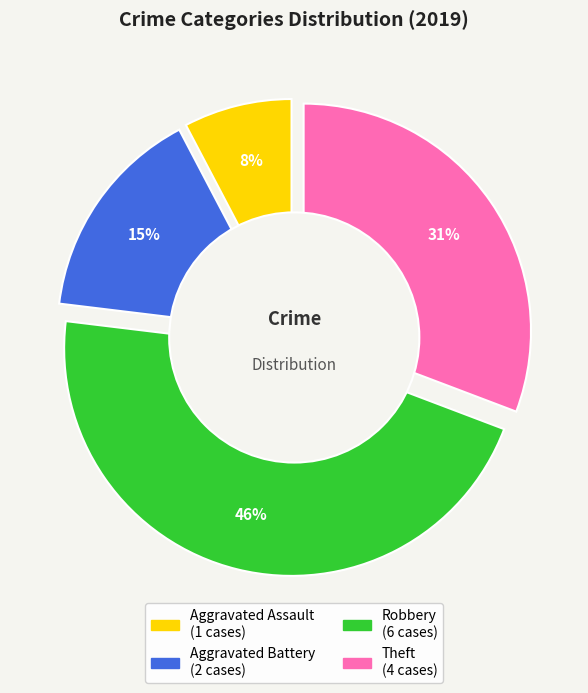

Between Robbery and Aggravated Assault, which is larger?

Robbery